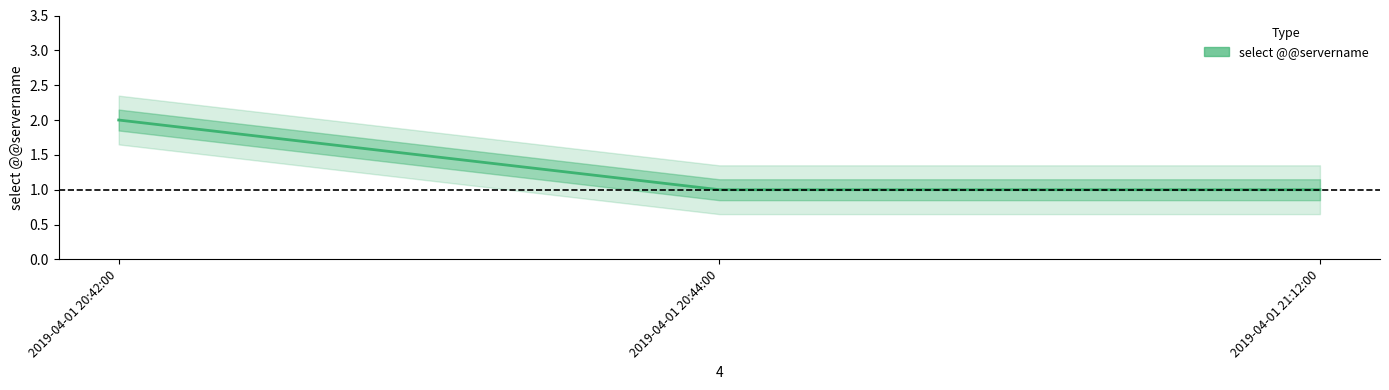

What is the ratio of the value at 2019-04-01 21:12:00 to the value at 2019-04-01 20:42:00?

0.5